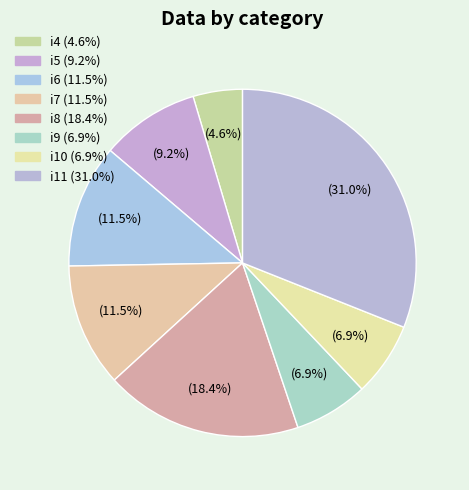

What percentage is the i5 slice, to the nearest percent?

9%